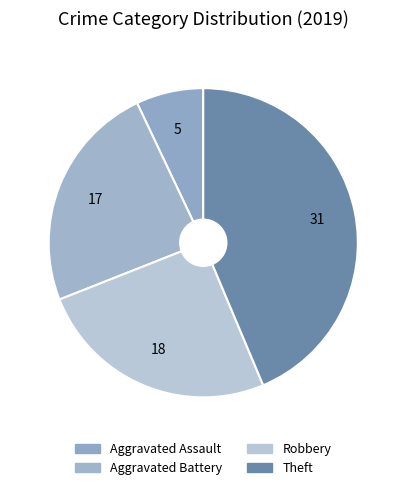

To the nearest percent, what percentage of the pie is Theft?

44%